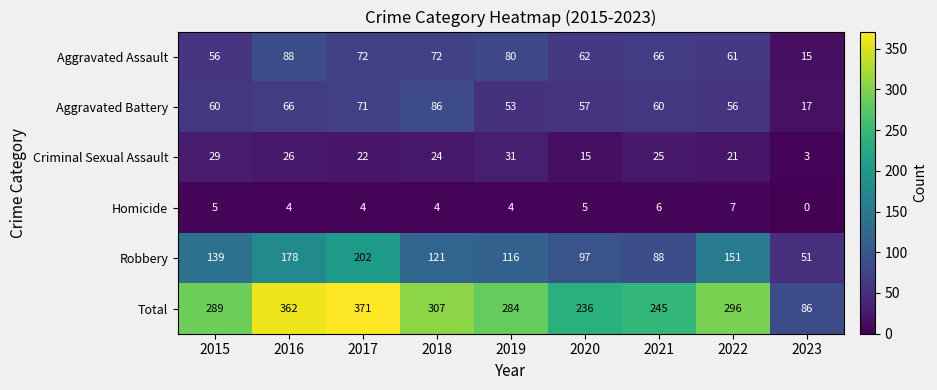

How many data points does each series have?

9